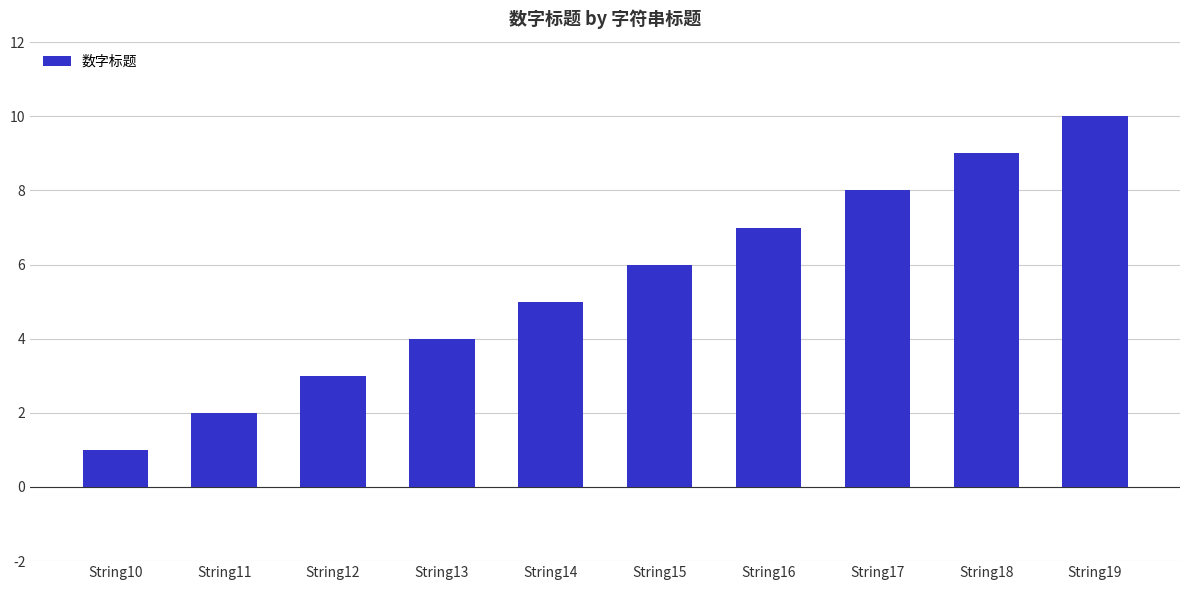

How many categories are shown in the chart?

10